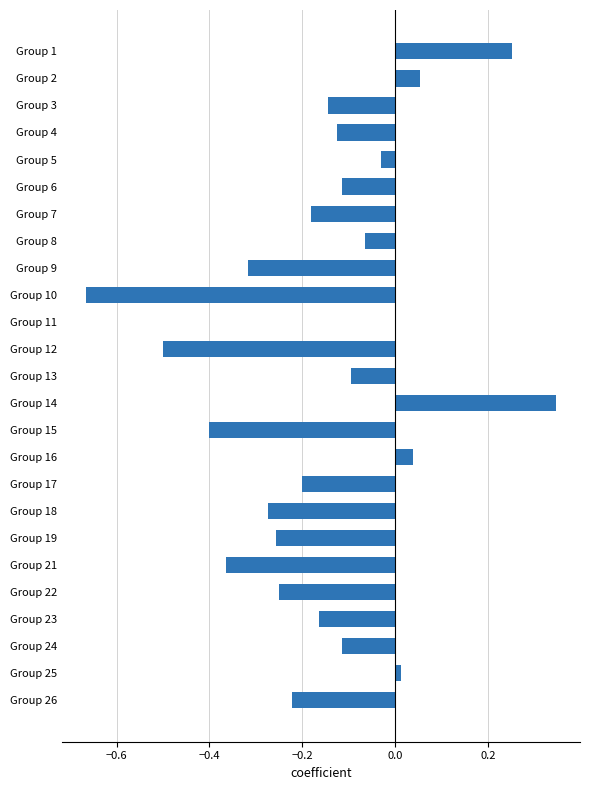

Is it true that the value at Group 23 is -0.2?

True